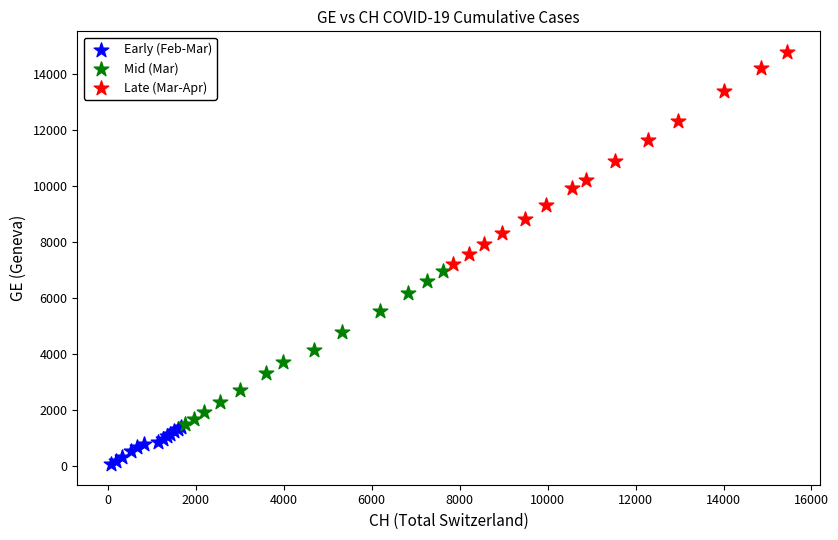

Which series has the largest Y range (max minus min)?

Late (Mar-Apr)